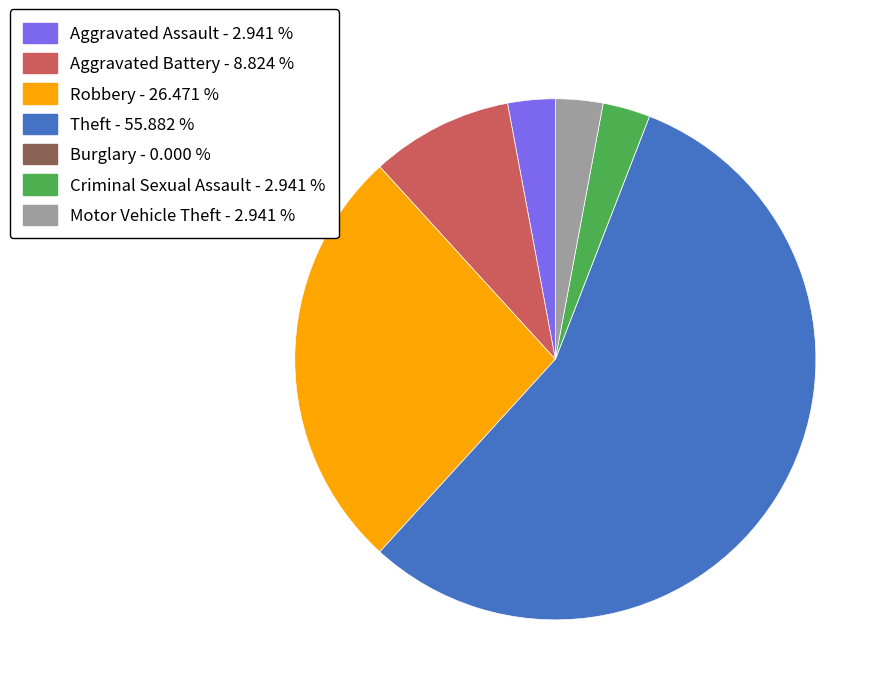

Approximately how many times larger is the value at Aggravated Battery - 8.824 % compared to Criminal Sexual Assault - 2.941 %?

3.0